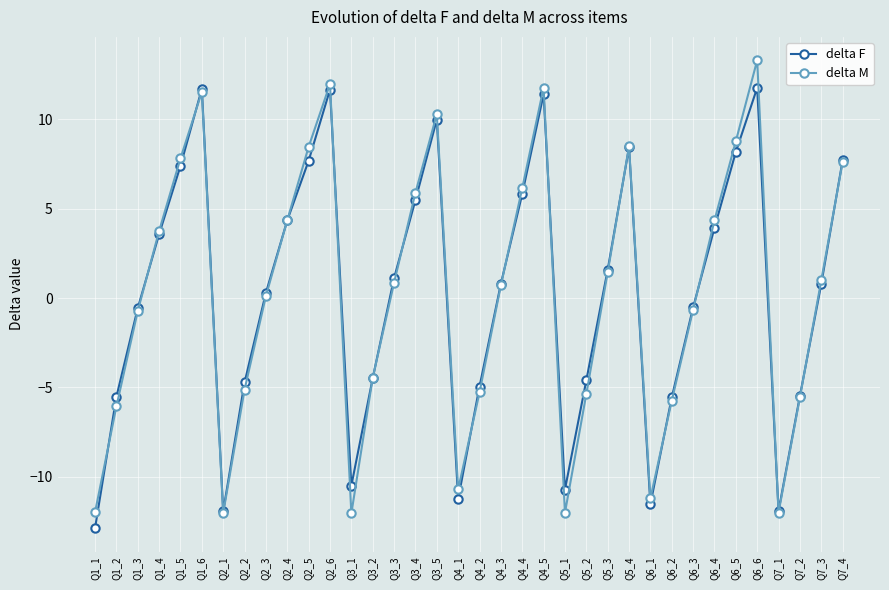

What position from the right is Q5_4?

11